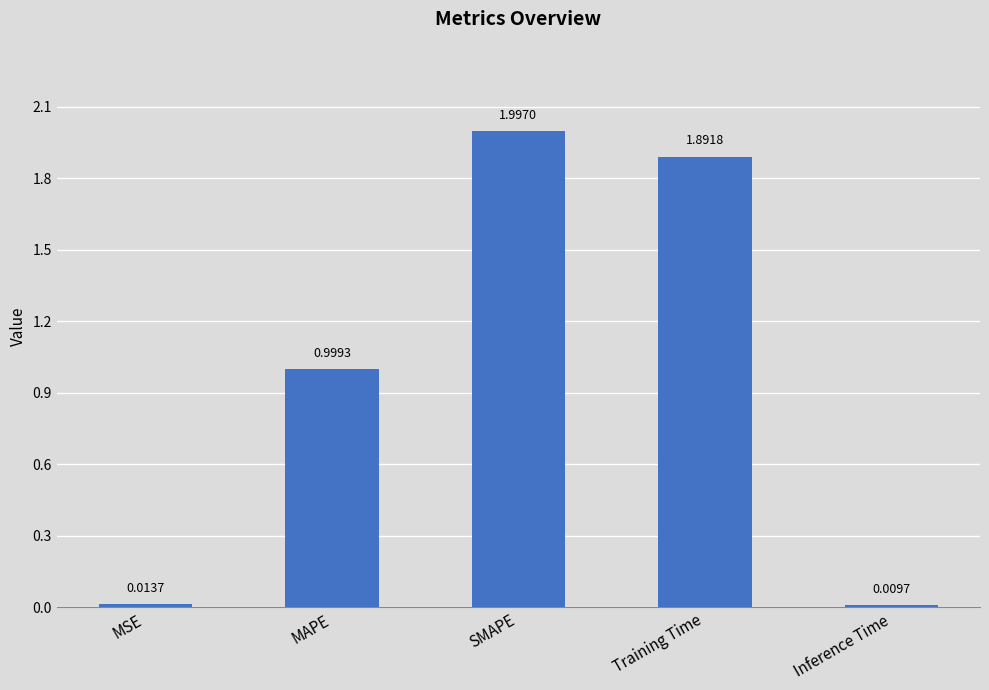

At which category does the chart reach its peak across all series?

SMAPE